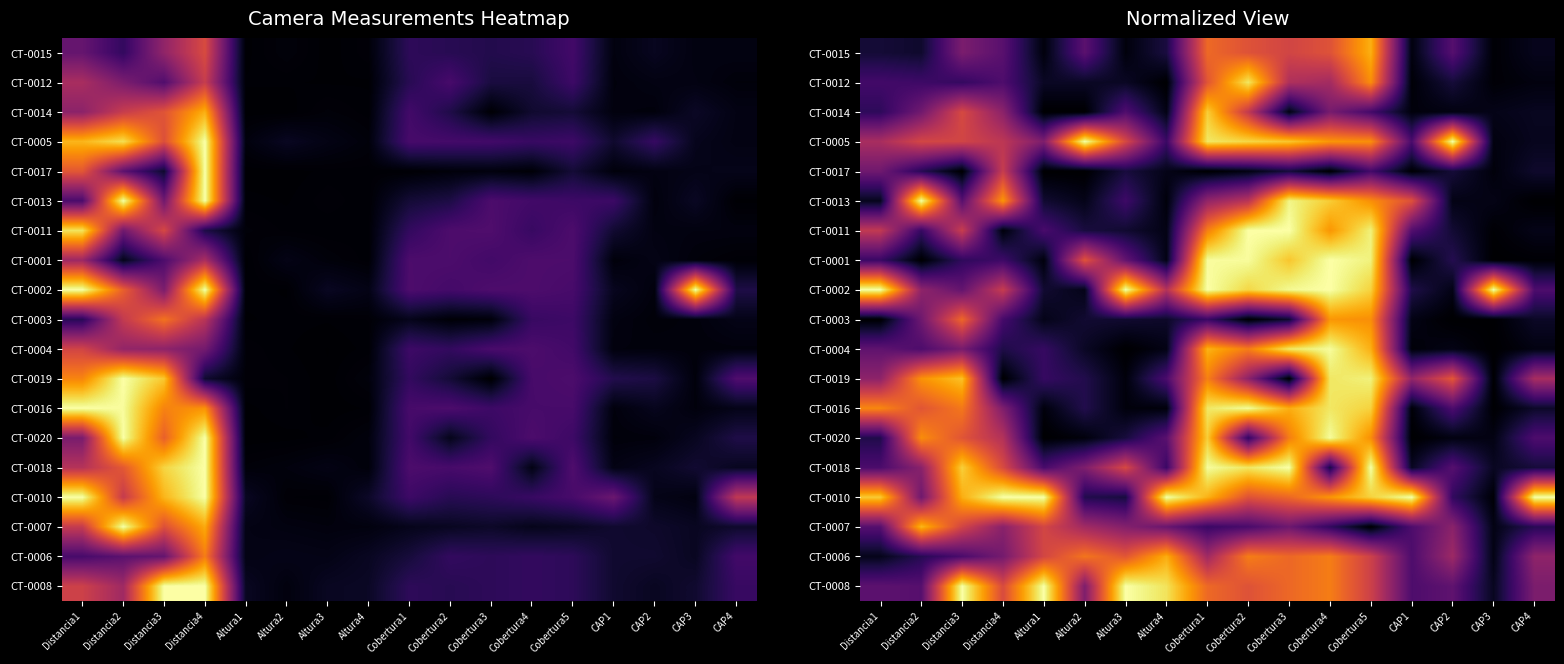

What is the total value across all series at Cobertura2?

11.7